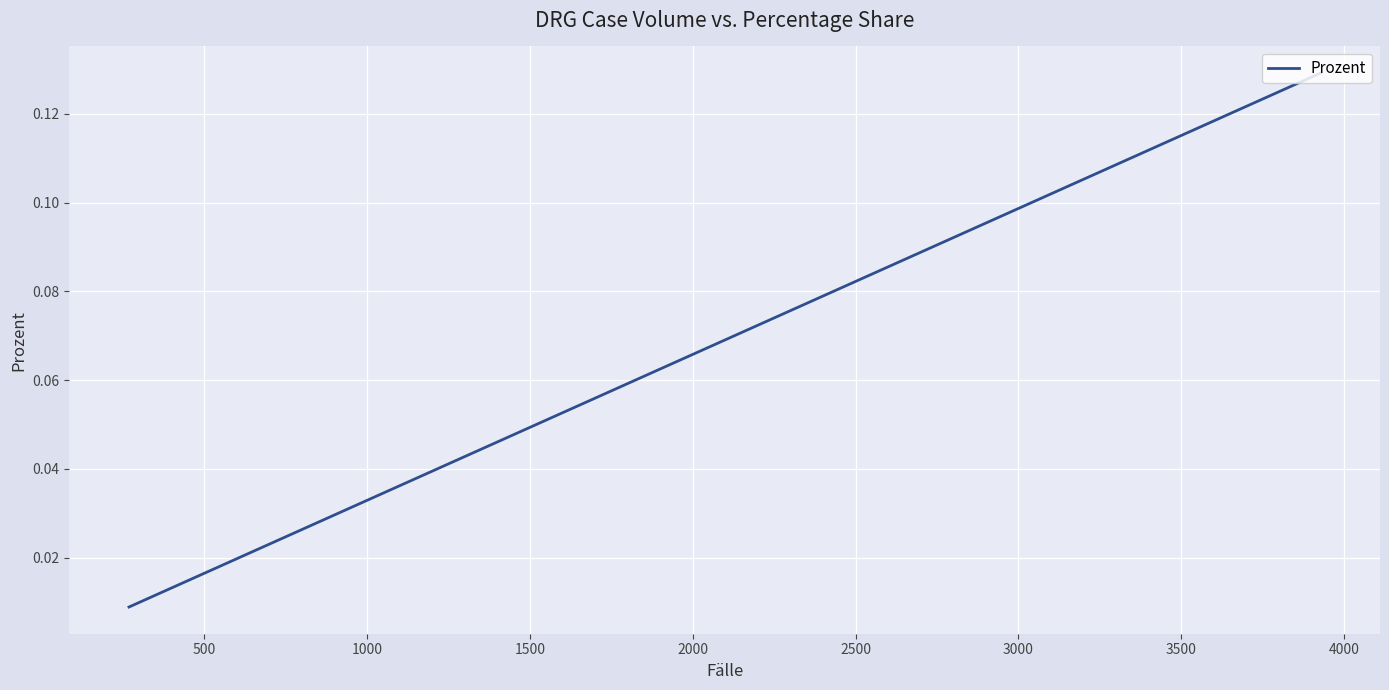

How many lines are shown in the chart?

1